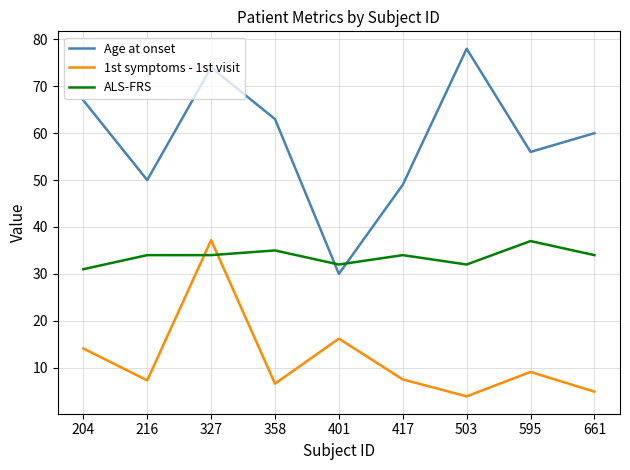

True or false: ALS-FRS has more than 0 points higher than both neighbors.

True